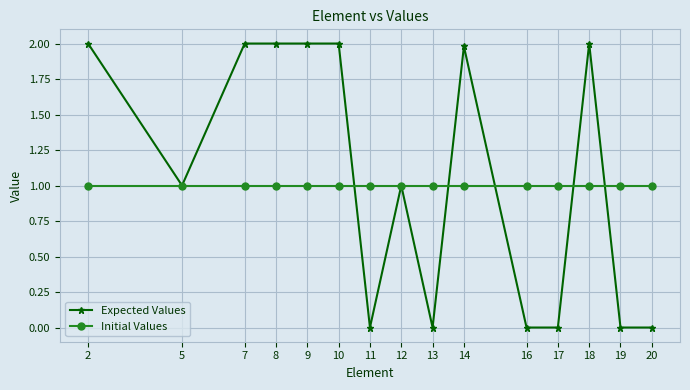

What is the difference between the highest and lowest values at 8?

1.0